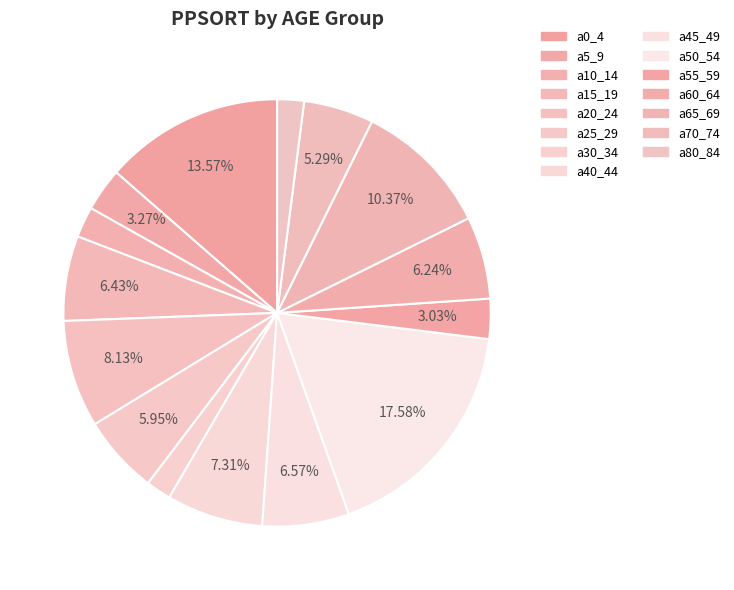

Count the number of slices in the pie.

15